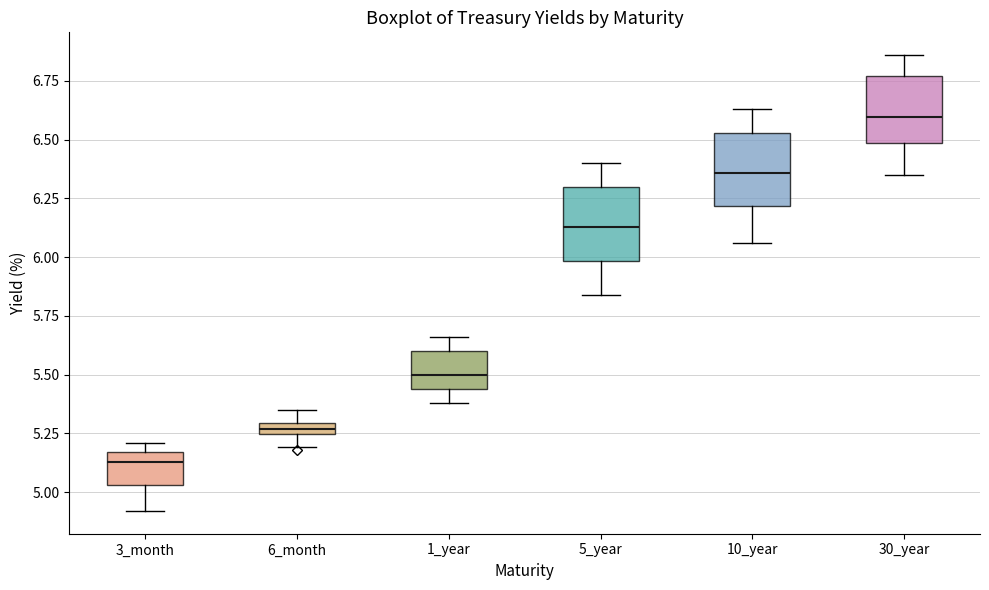

Which box has the highest median line?

30_year